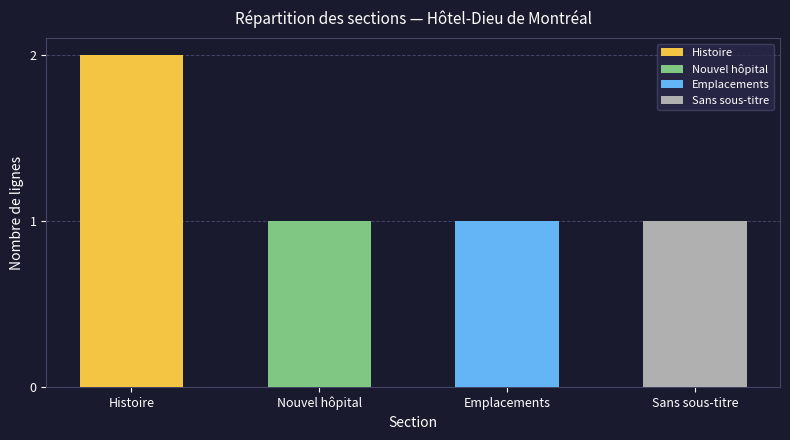

What is the ratio of the value at Nouvel hôpital to the value at Emplacements?

1.0